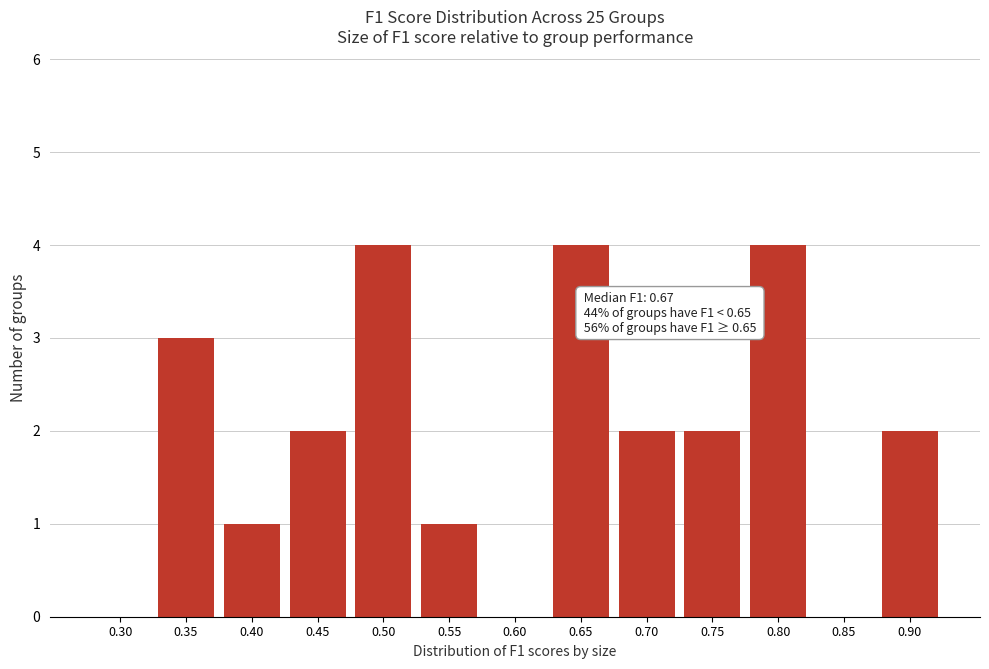

Reading left to right, transcribe all the data shown in this chart.

0.30=0	0.35=3	0.40=1	0.45=2	0.50=4	0.55=1	0.60=0	0.65=4	0.70=2	0.75=2	0.80=4	0.85=0	0.90=2